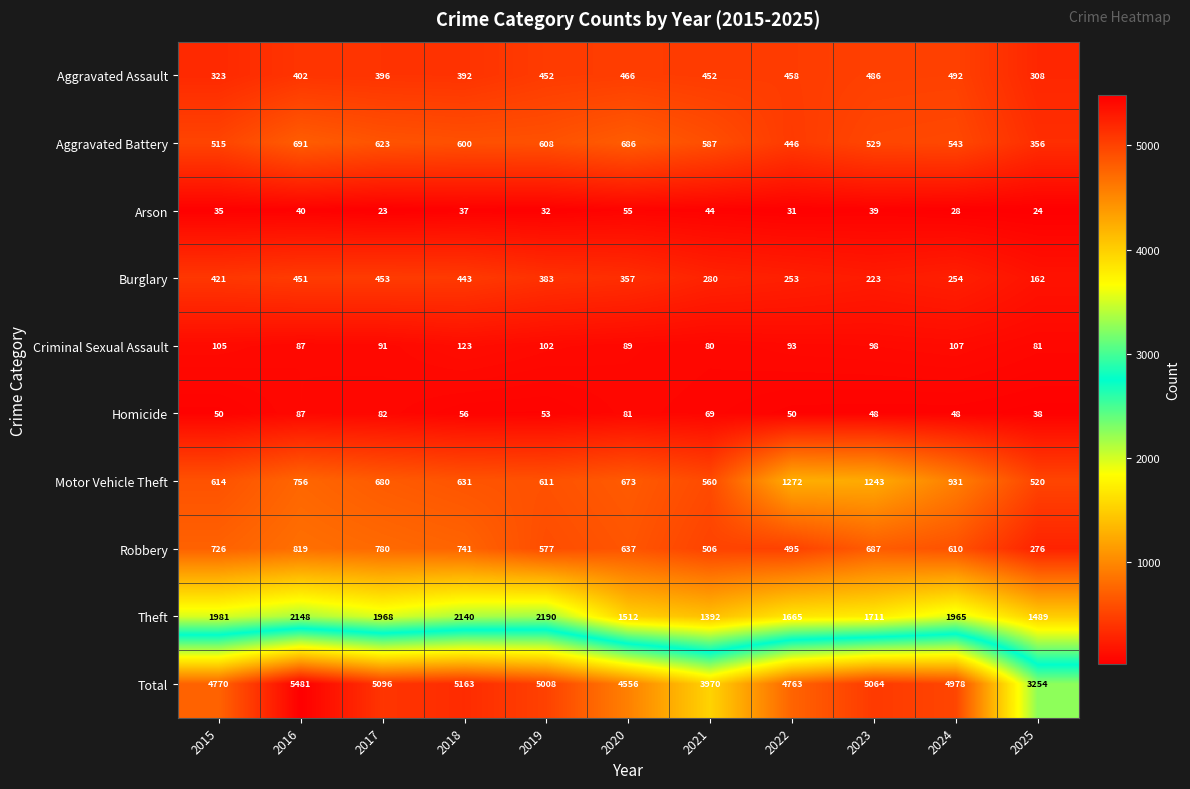

At how many categories does at least one series exceed 194?

11